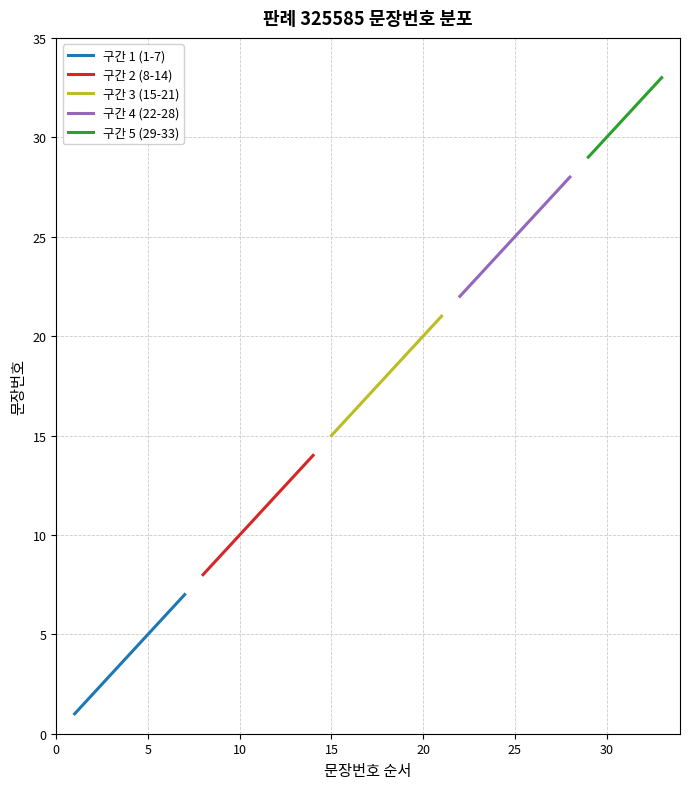

Rank the categories by value from lowest to highest.

1, 2, 3, 4, 5, 6, 7, 8, 9, 10, 11, 12, 13, 14, 15, 16, 17, 18, 19, 20, 21, 22, 23, 24, 25, 26, 27, 28, 29, 30, 31, 32, 33